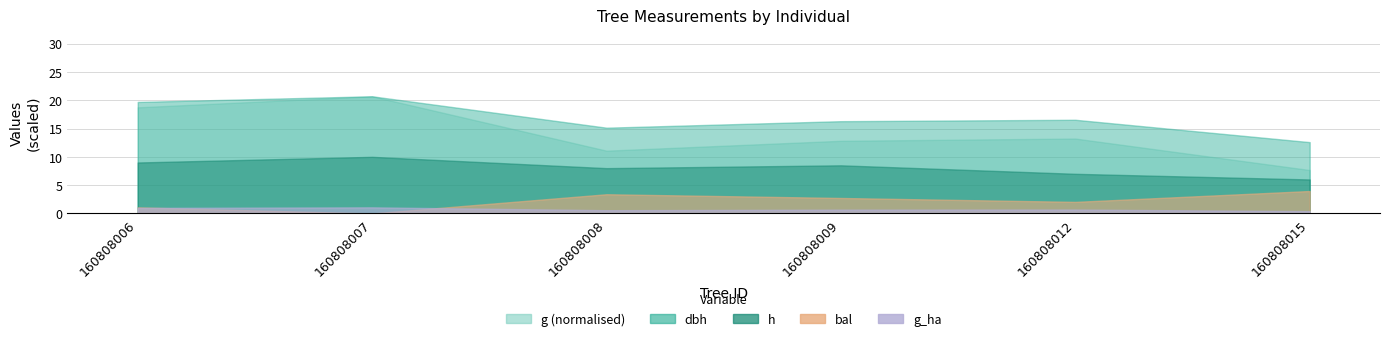

At which label is g_ha closest to 0?

160808015